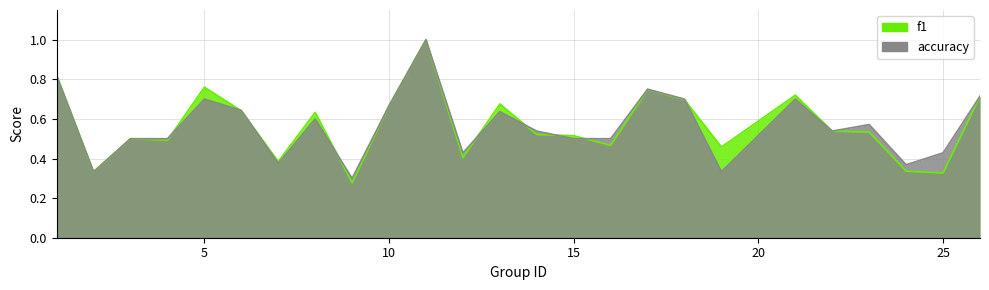

At which label does f1 reach its minimum?

9